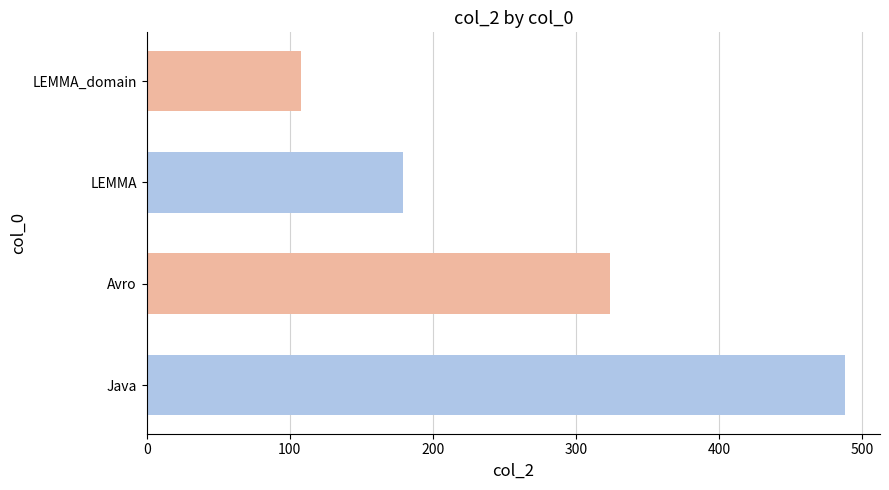

Count the number of categories in the chart.

4